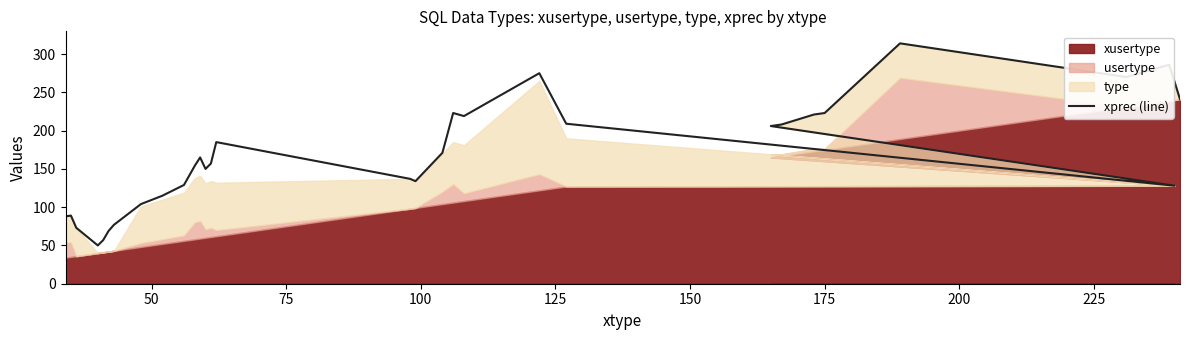

How many interior local valleys (lower than both neighbors) does the data have?

6